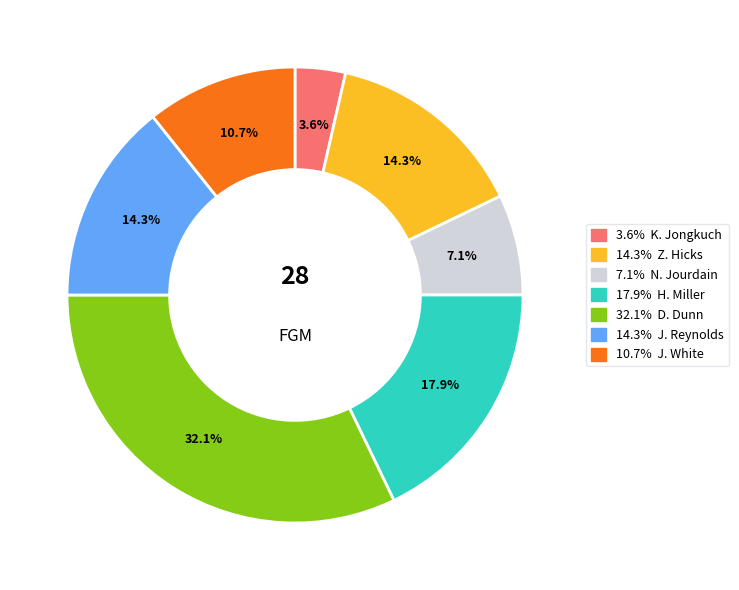

Does any single category account for the majority?

No